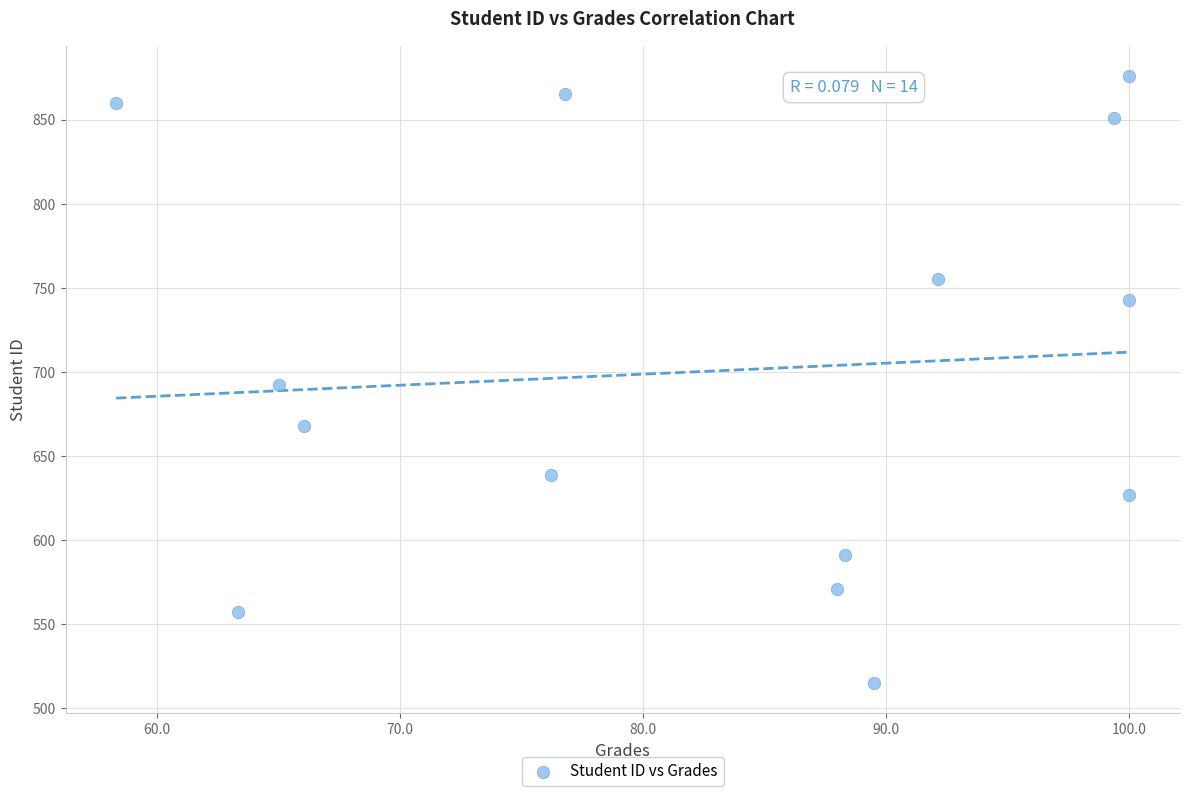

What is the range of Y values (max minus min)?

361